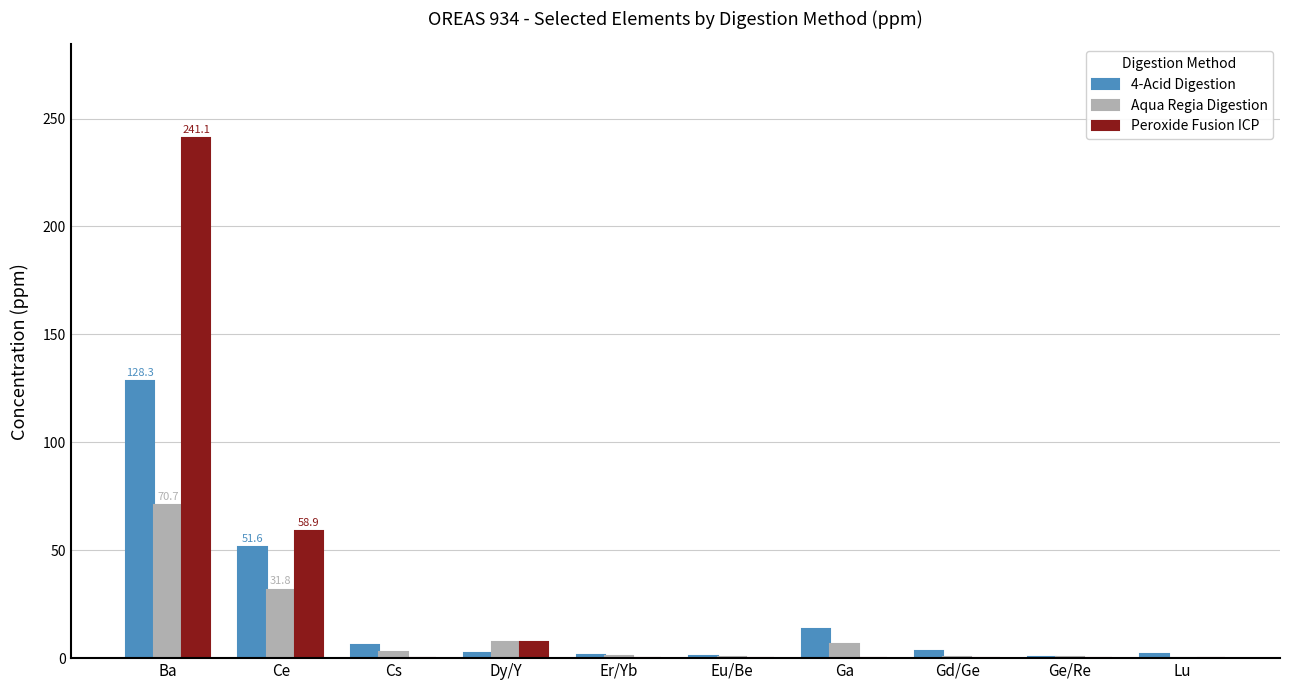

What value does the 4-Acid Digestion series have at Ba?

128.3